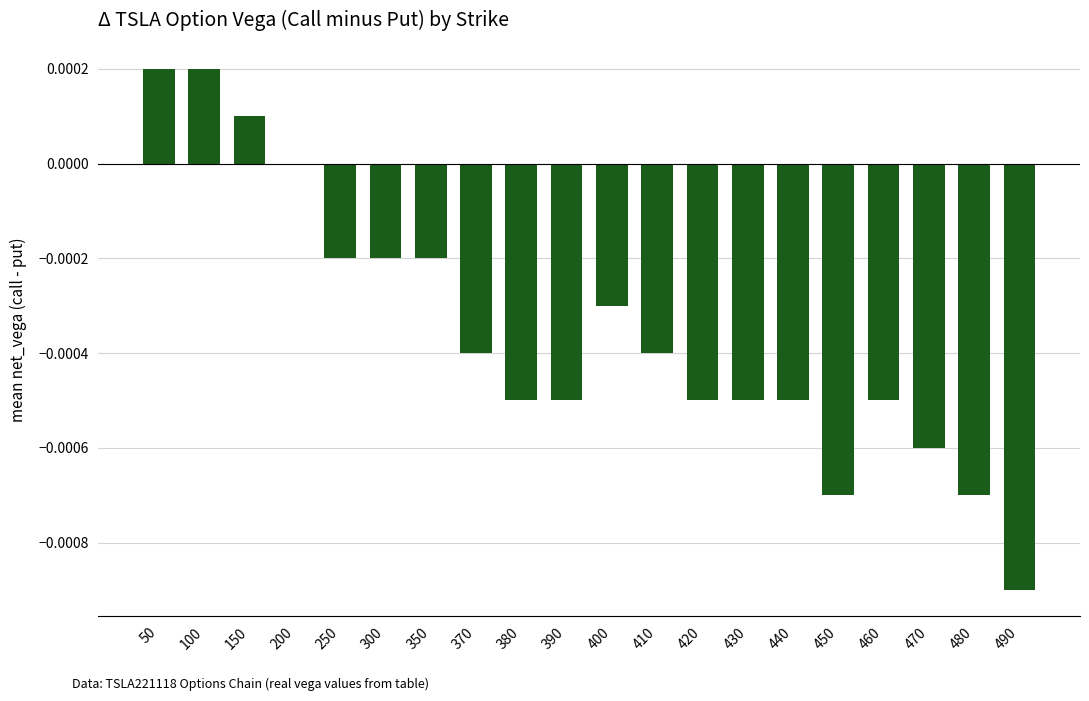

At which label does the data first exceed 0?

50